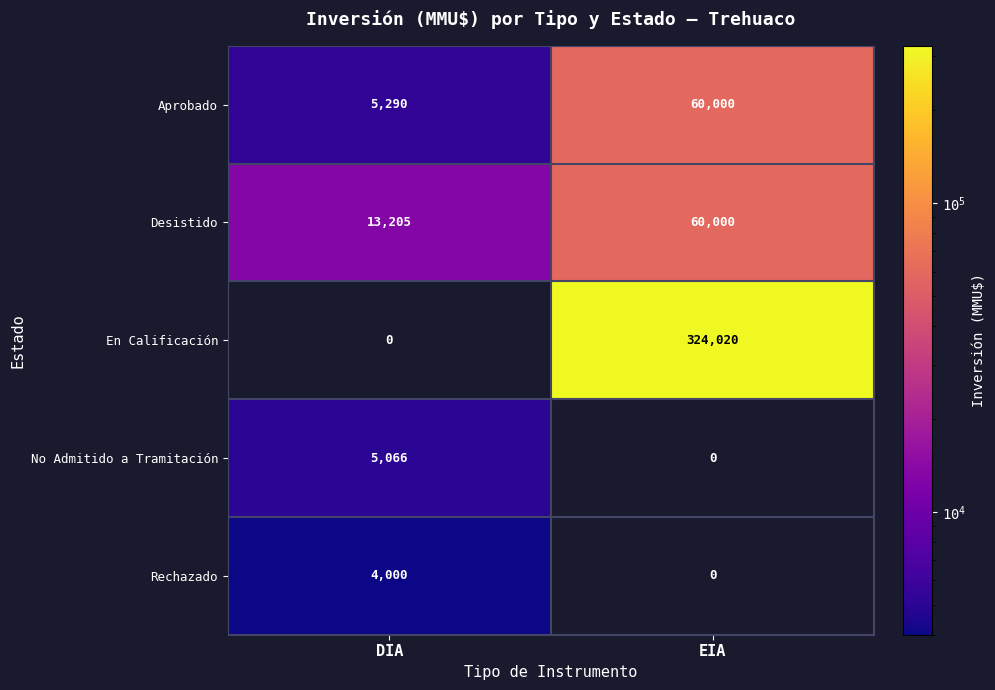

Which series changed the most between DIA and EIA?

En Calificación